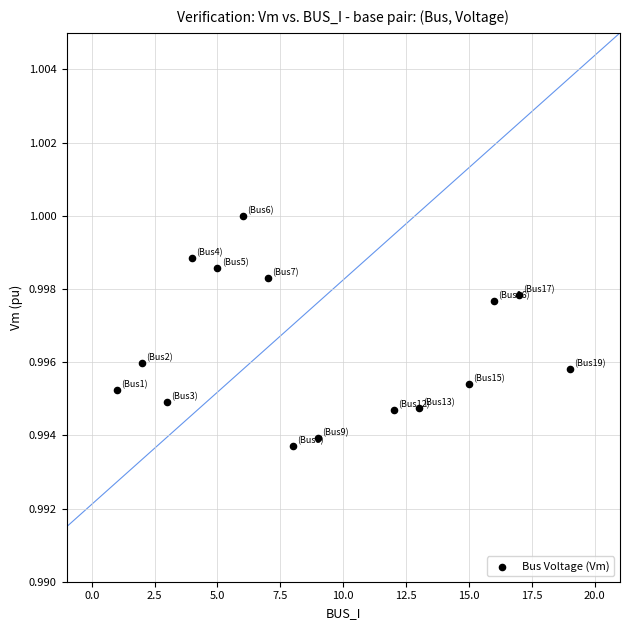

What is the range of X values (max minus min)?

18.0